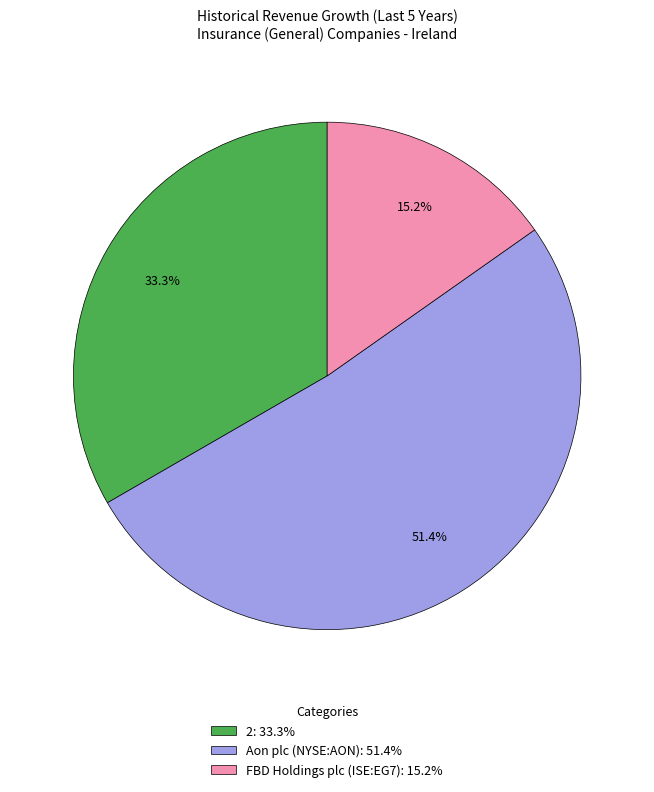

Count the number of slices in the pie.

3